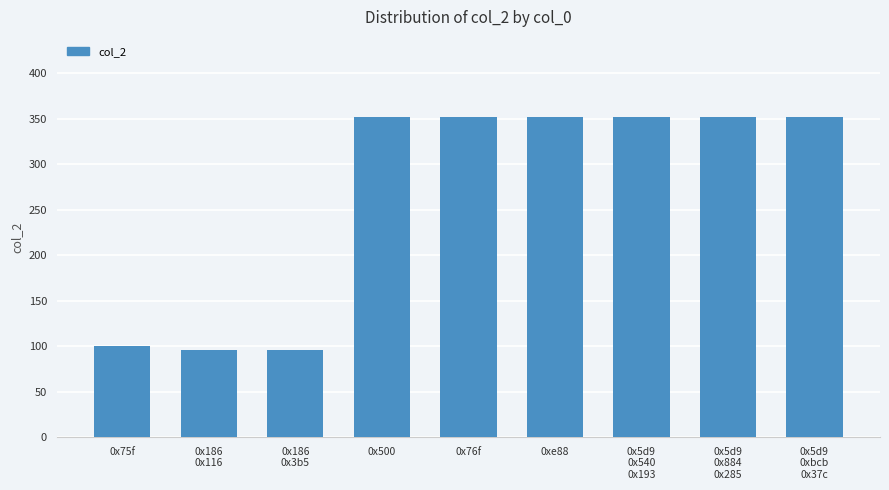

What is the value of the 3rd bar from the left?

96